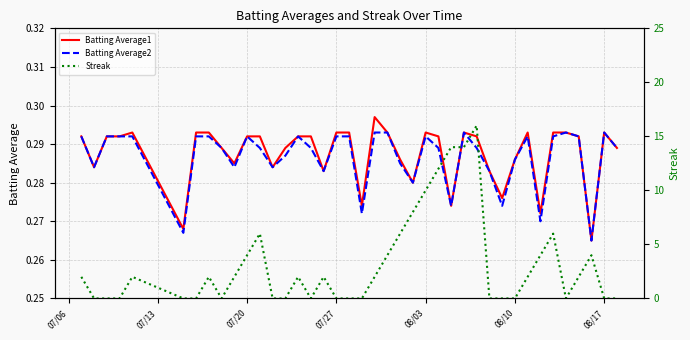

Is it true that Batting Average1 equals 0.4 at 27?

False